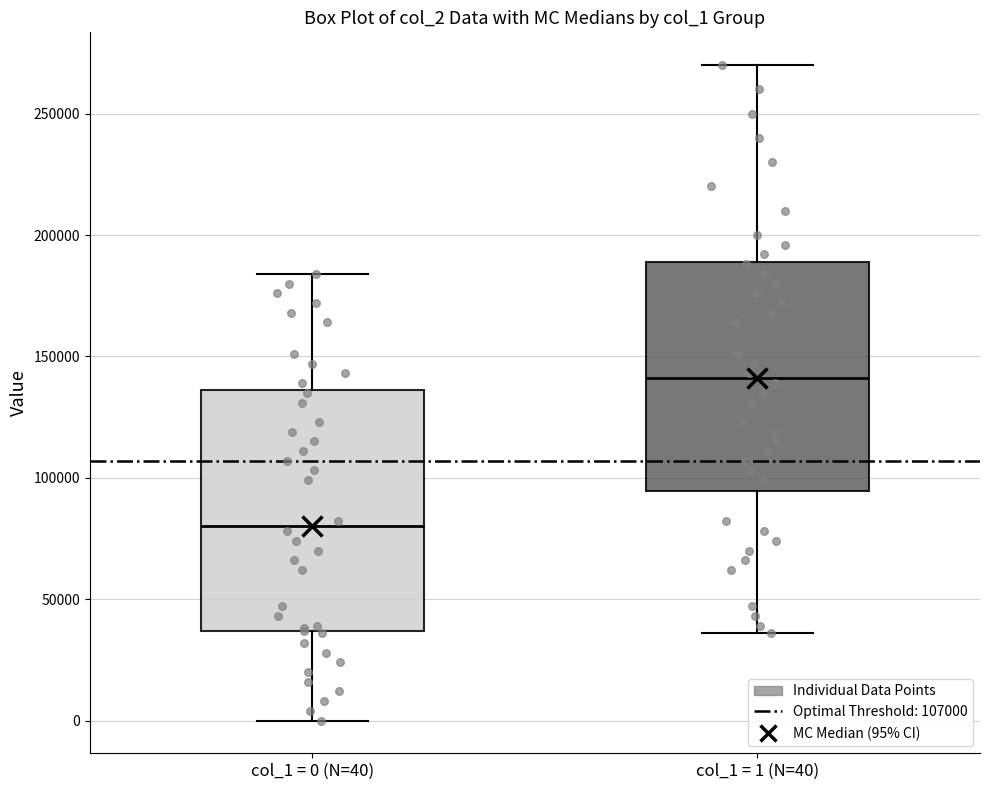

Comparing the boxes themselves (not the whiskers), which one is the tallest?

col_1 = 0 (N=40)